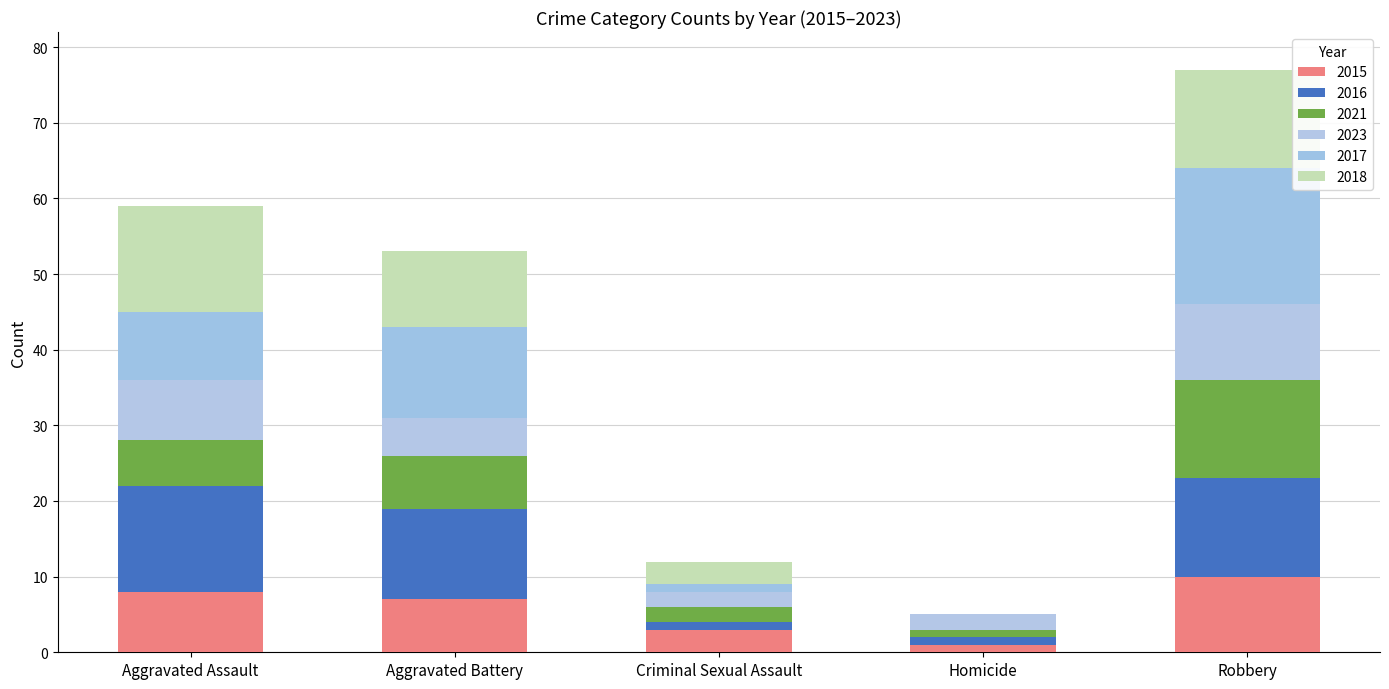

At which label does 2016 first exceed 12?

Aggravated Assault